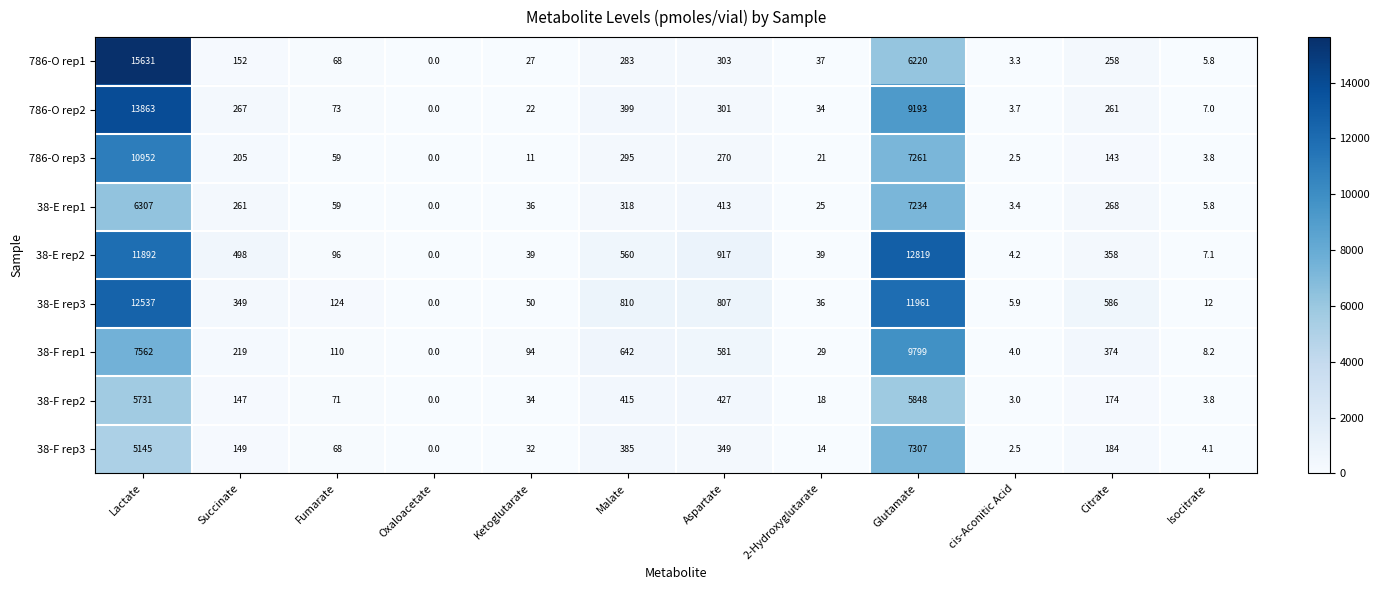

What is the sum of all 786-O rep2 values?

24423.7